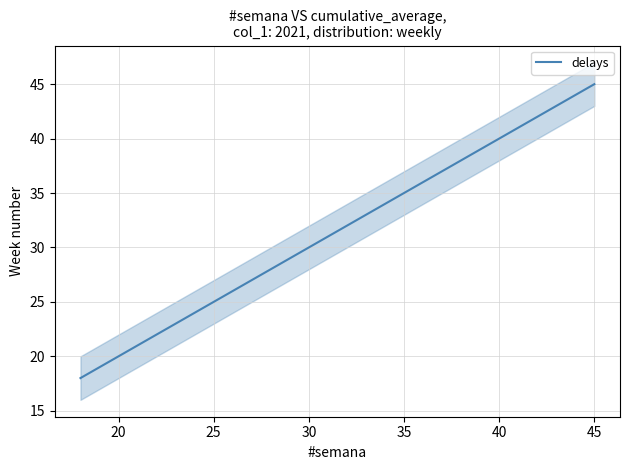

Does the chart display data point markers on the line(s)?

No